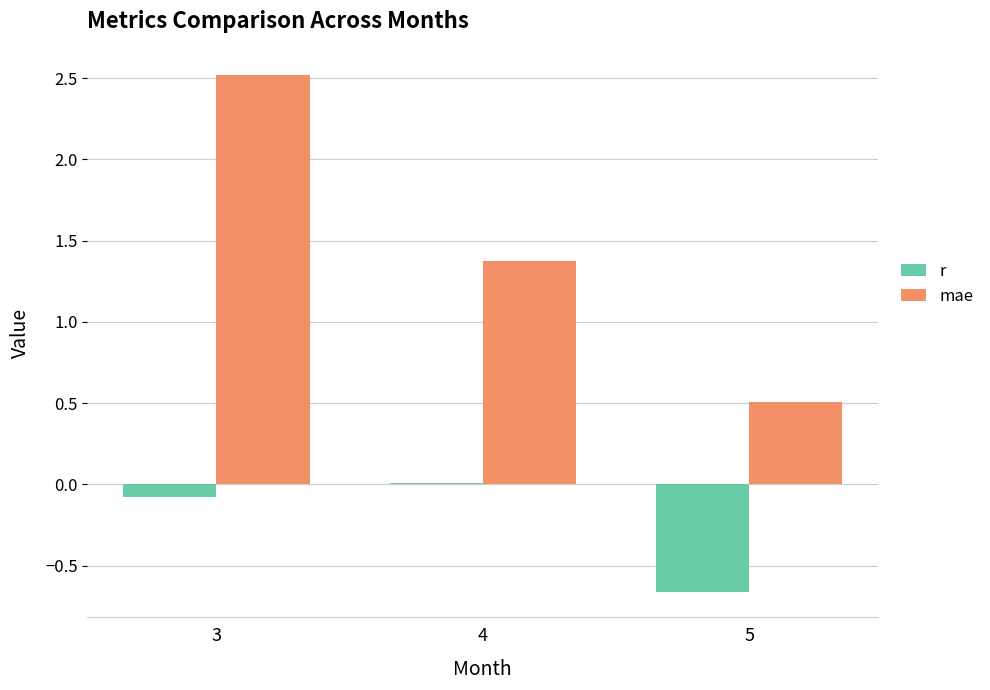

What is the difference between the highest and lowest values at 5?

1.2